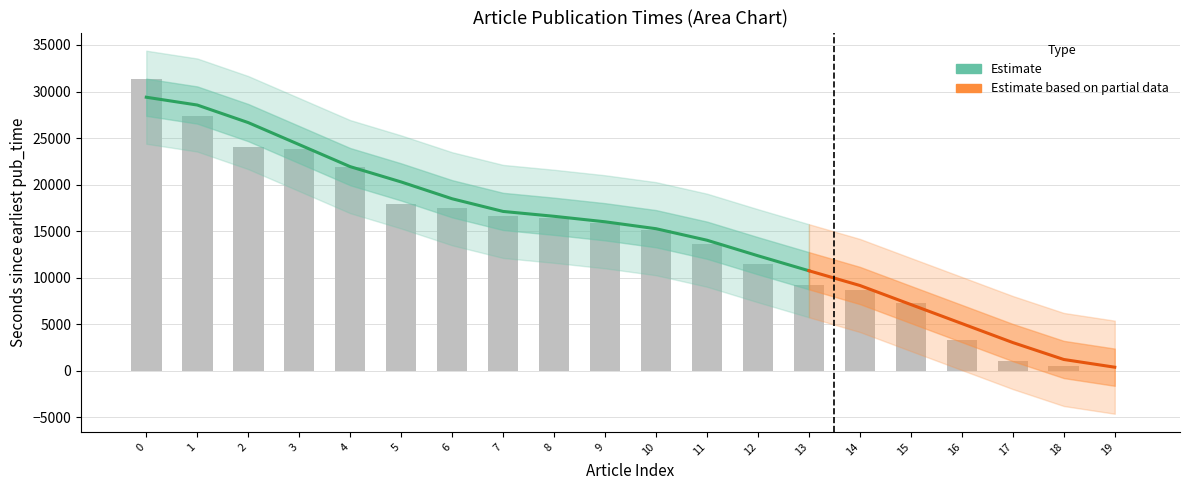

What is the change in value from 7 to 17?

-15565